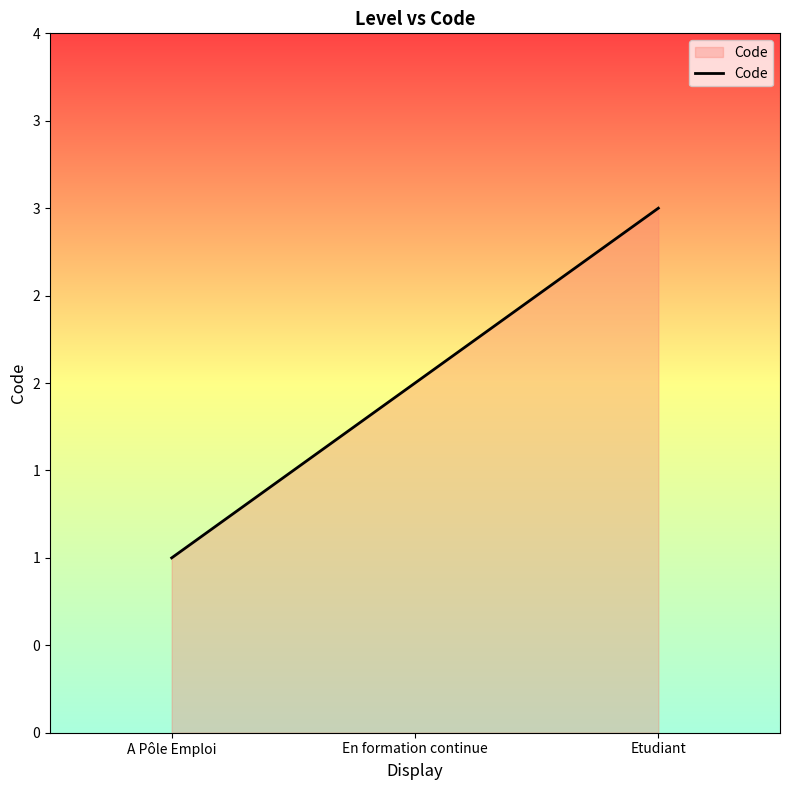

Reading right to left, extract all data points from this chart.

3	2	1